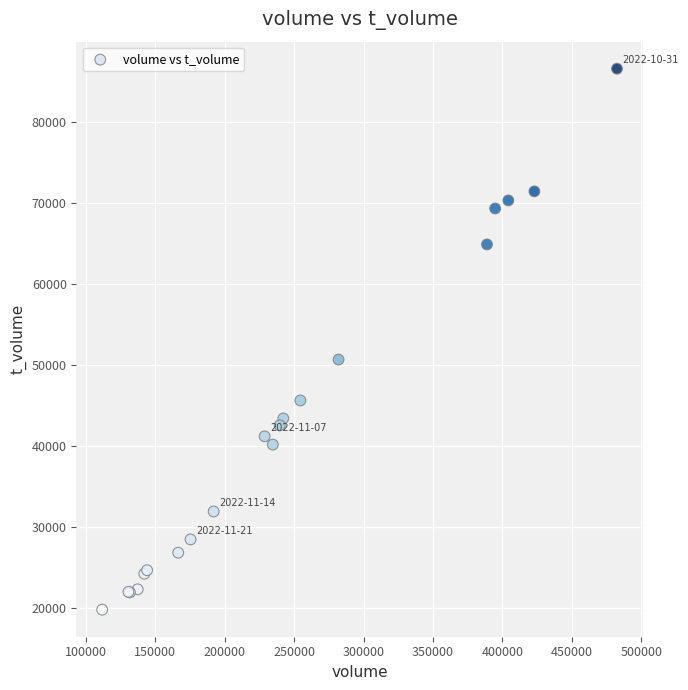

What Y value in the scatter plot is closest to 53168?

50652